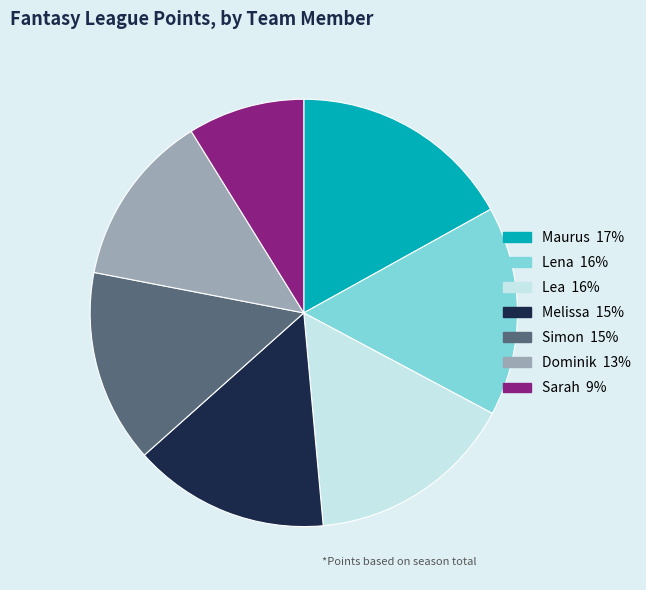

How many slices are in this pie chart?

7